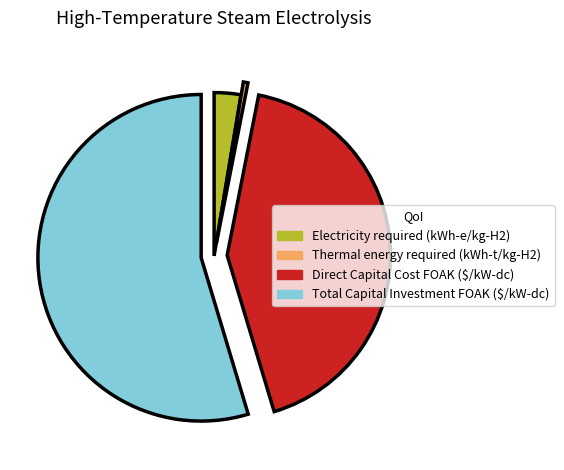

What is the majority slice?

Total Capital Investment FOAK ($/kW-dc)